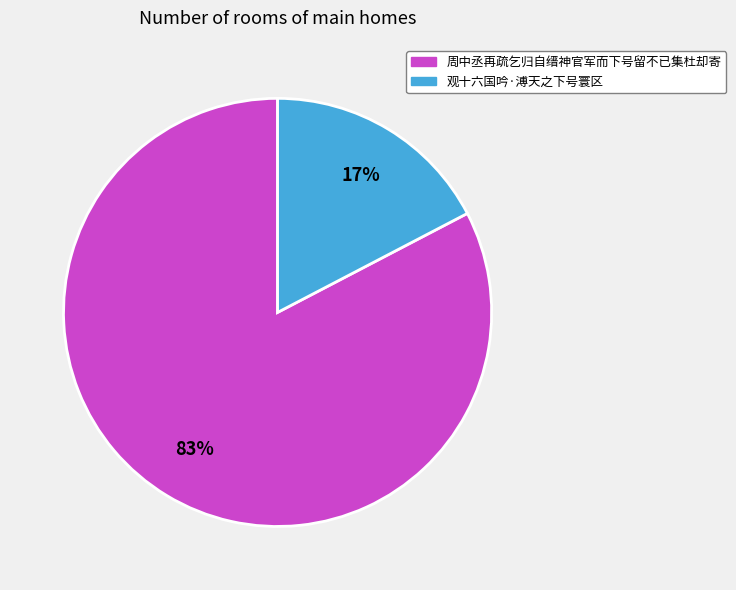

Rank the categories by value from lowest to highest.

观十六国吟·溥天之下号寰区, 周中丞再疏乞归自缙神官军而下号留不已集杜却寄